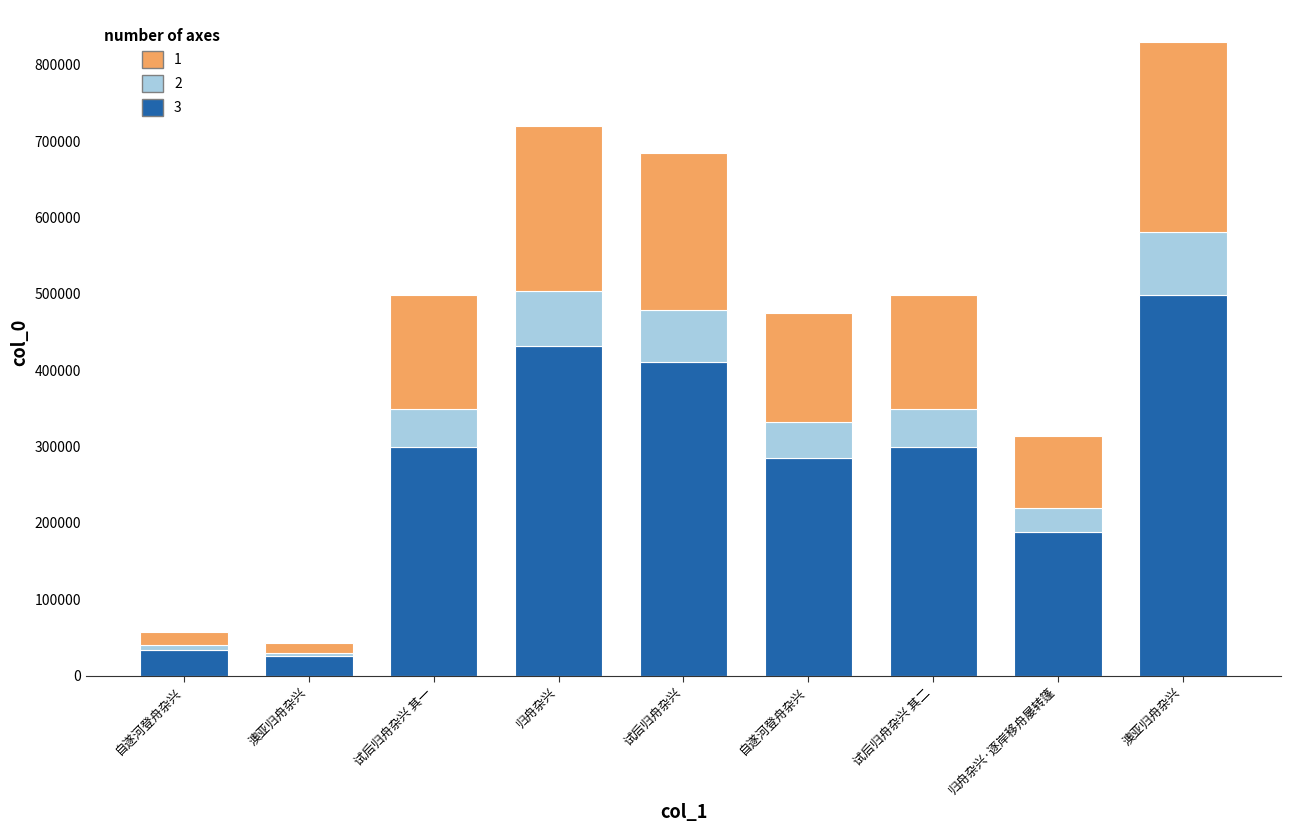

How many bars are there in total?

9